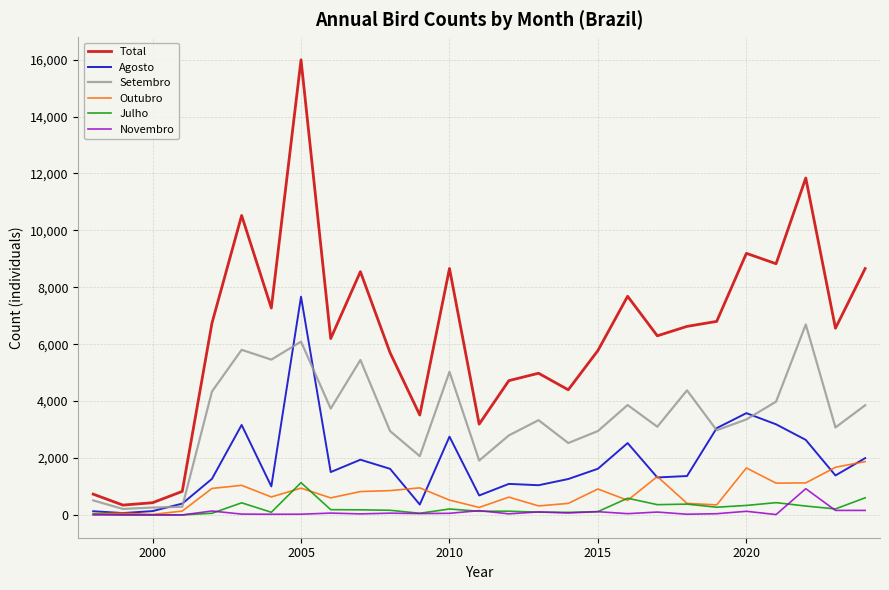

Which series has the largest range (max minus min)?

Total